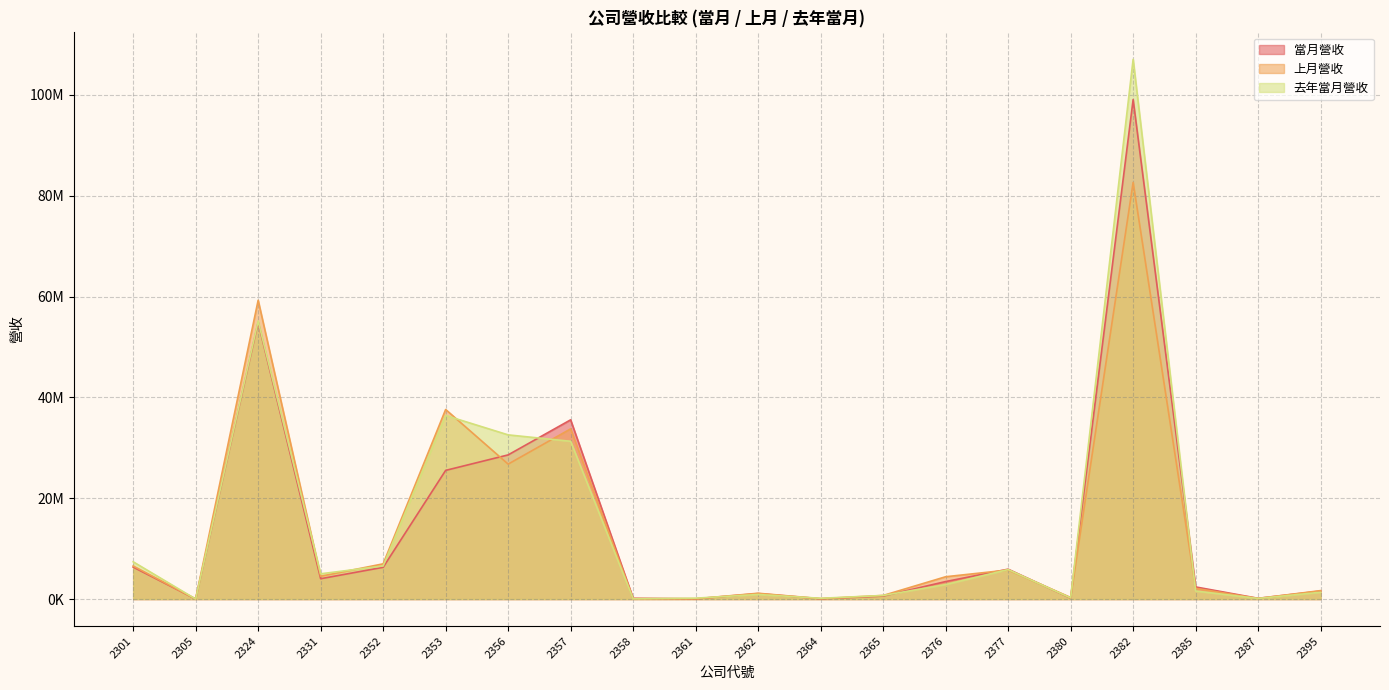

Which has a higher value, 2380 or 2385?

2385